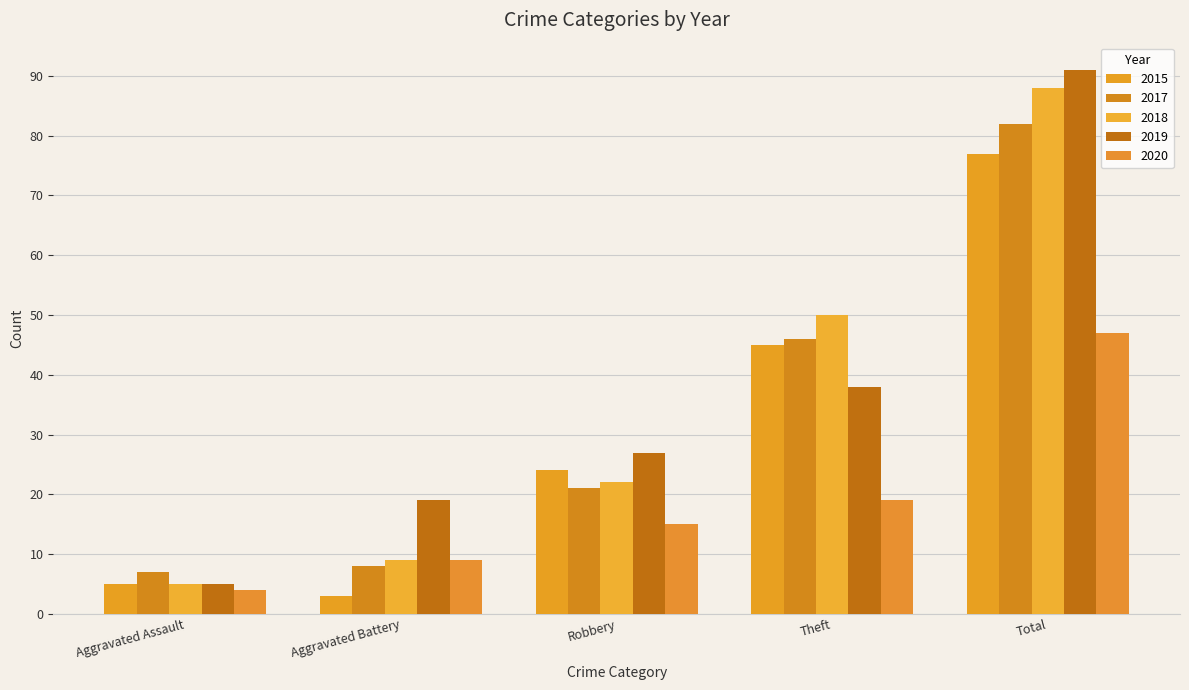

What is the average value of the 2017 series?

33